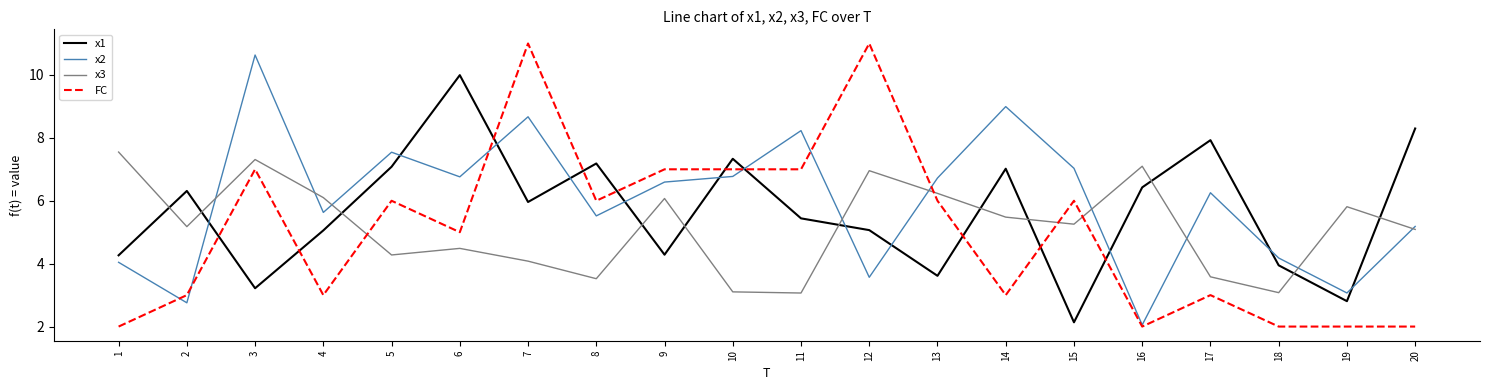

The value of x1 at 18 is 3.9. True or false?

True